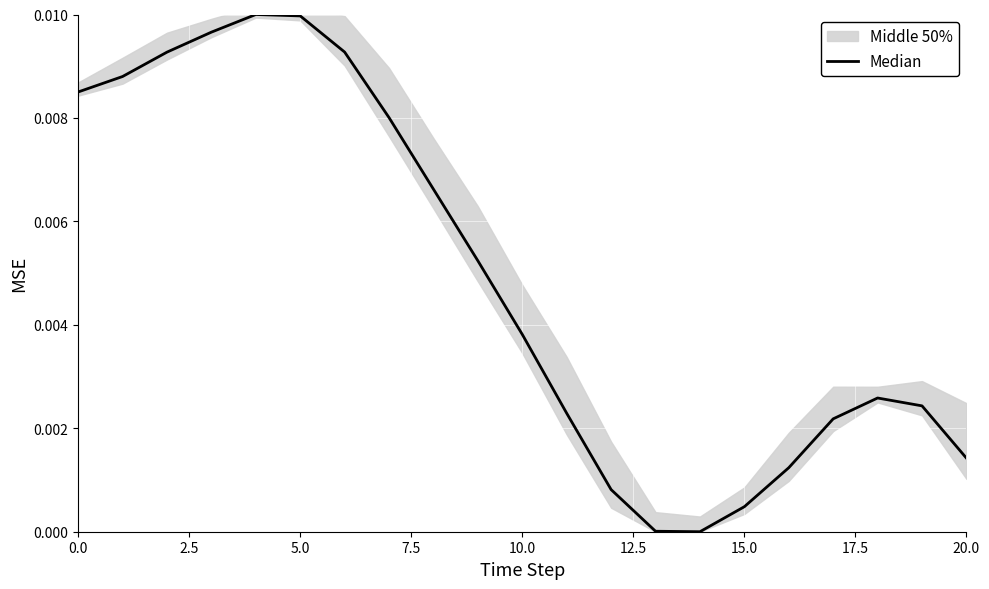

How many positive values are there?

20